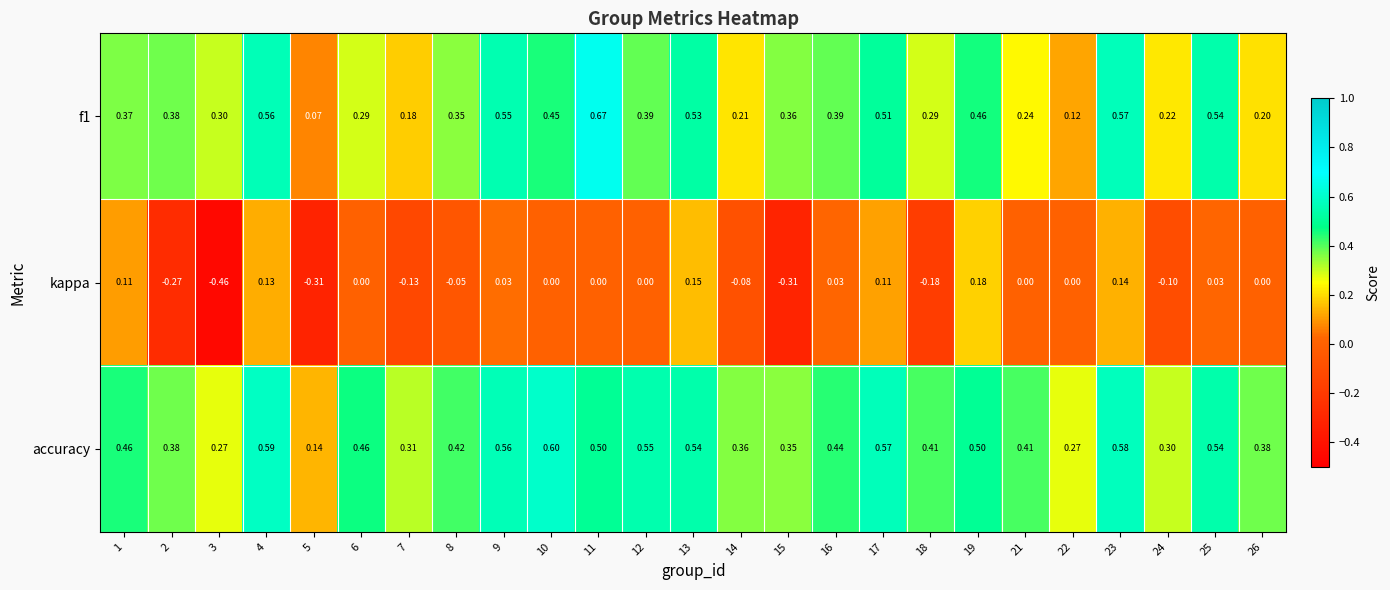

Rank the series by their maximum value, from highest to lowest.

f1, accuracy, kappa